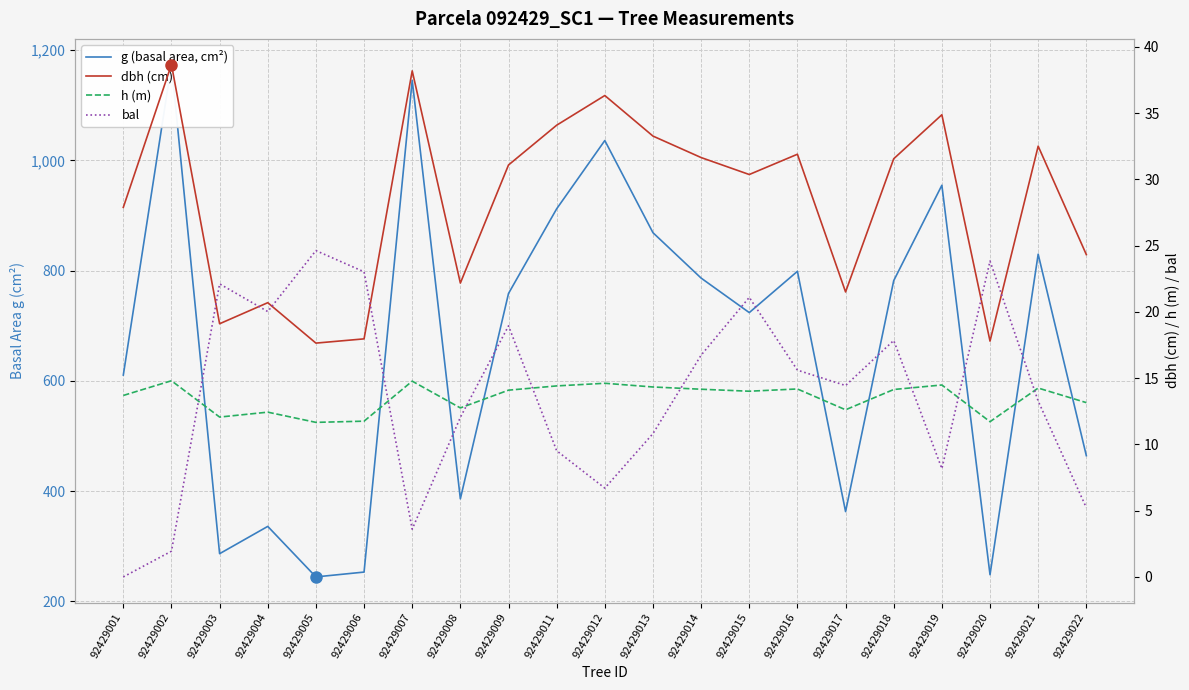

What is the difference between the g (basal area, cm²) values at 92429022 and 92429002?

709.4